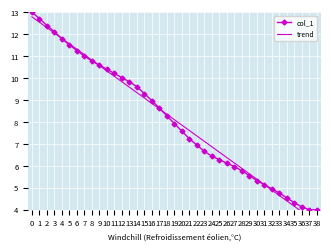

What are all the series names shown in the legend?

col_1, trend